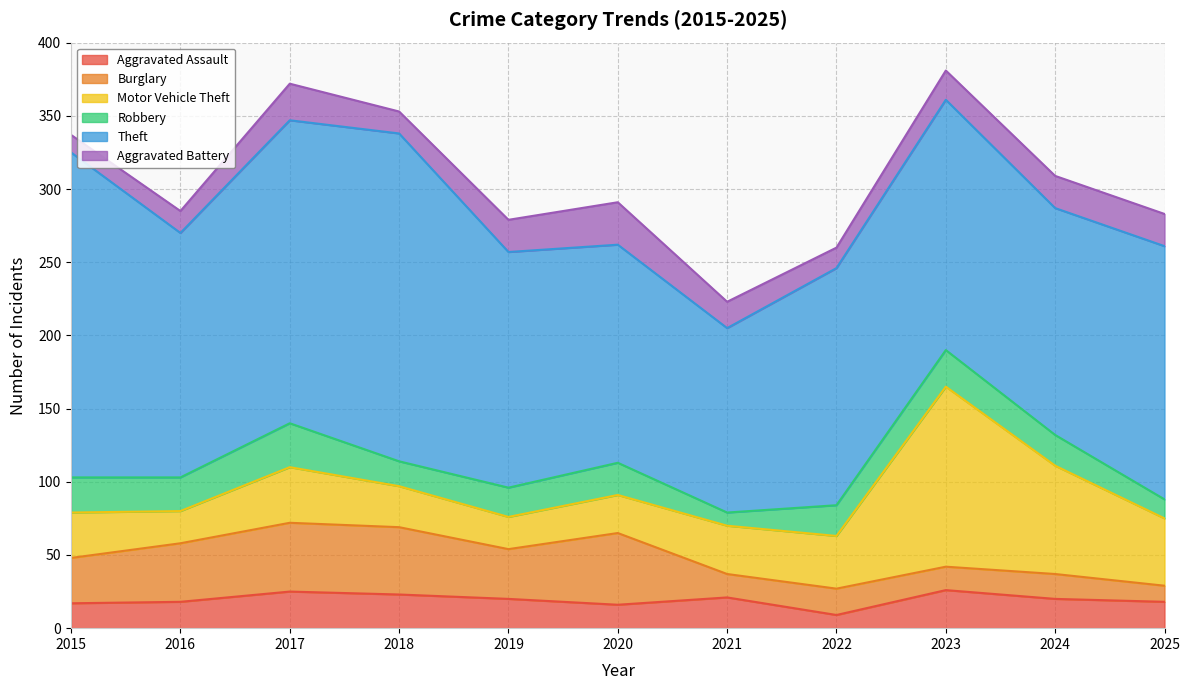

At which label is Robbery closest to 19?

2019